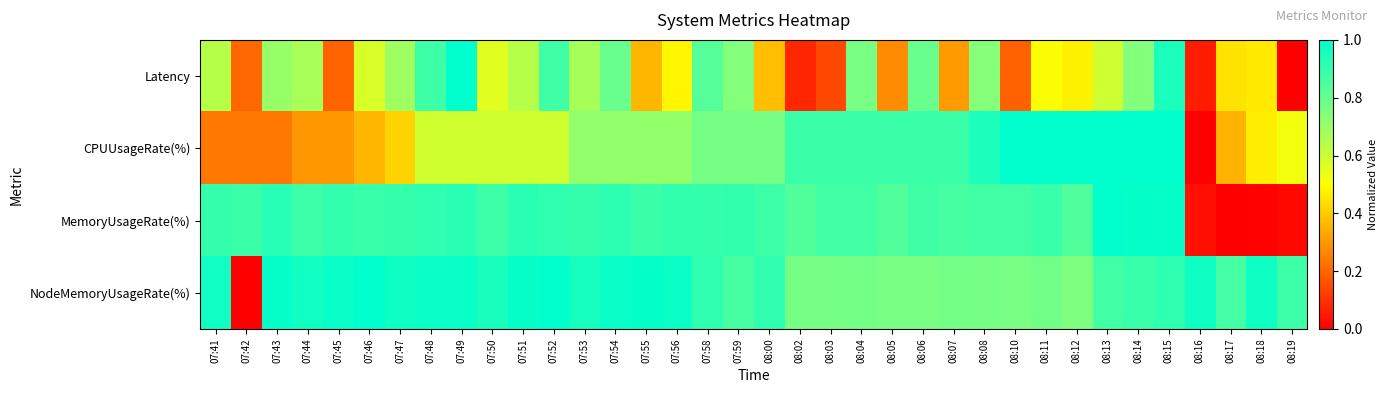

Reading right to left, list all the values displayed in this chart.

Latency: 08:19=0.0	08:18=0.5	08:17=0.4	08:16=0.1	08:15=0.9	08:14=0.7	08:13=0.6	08:12=0.5	08:11=0.5	08:10=0.2	08:08=0.7	08:07=0.3	08:06=0.8	08:05=0.3	08:04=0.8	08:03=0.1	08:02=0.1	08:00=0.4	07:59=0.7	07:58=0.8	07:56=0.5	07:55=0.4	07:54=0.8	07:53=0.7	07:52=0.9	07:51=0.6	07:50=0.6	07:49=1.0	07:48=0.9	07:47=0.7	07:46=0.6	07:45=0.2	07:44=0.7	07:43=0.7	07:42=0.2	07:41=0.6
CPUUsageRate(%): 08:19=0.5	08:18=0.5	08:17=0.4	08:16=0.0	08:15=1.0	08:14=1.0	08:13=1.0	08:12=1.0	08:11=1.0	08:10=1.0	08:08=0.9	08:07=0.9	08:06=0.9	08:05=0.9	08:04=0.9	08:03=0.9	08:02=0.9	08:00=0.8	07:59=0.8	07:58=0.8	07:56=0.7	07:55=0.7	07:54=0.7	07:53=0.7	07:52=0.6	07:51=0.6	07:50=0.6	07:49=0.6	07:48=0.6	07:47=0.4	07:46=0.4	07:45=0.3	07:44=0.3	07:43=0.2	07:42=0.2	07:41=0.2
MemoryUsageRate(%): 08:19=0.0	08:18=0.0	08:17=0.0	08:16=0.0	08:15=1.0	08:14=1.0	08:13=1.0	08:12=0.8	08:11=0.9	08:10=0.9	08:08=0.9	08:07=0.9	08:06=0.9	08:05=0.8	08:04=0.9	08:03=0.9	08:02=0.8	08:00=0.9	07:59=0.9	07:58=0.9	07:56=0.9	07:55=0.9	07:54=0.9	07:53=0.9	07:52=0.9	07:51=0.9	07:50=0.9	07:49=0.9	07:48=0.9	07:47=0.9	07:46=0.9	07:45=0.9	07:44=0.9	07:43=0.9	07:42=0.9	07:41=0.9
NodeMemoryUsageRate(%): 08:19=0.9	08:18=1.0	08:17=0.9	08:16=1.0	08:15=0.9	08:14=0.9	08:13=0.9	08:12=0.8	08:11=0.8	08:10=0.8	08:08=0.8	08:07=0.8	08:06=0.8	08:05=0.8	08:04=0.8	08:03=0.8	08:02=0.8	08:00=0.9	07:59=0.9	07:58=0.9	07:56=1.0	07:55=1.0	07:54=1.0	07:53=1.0	07:52=1.0	07:51=1.0	07:50=1.0	07:49=1.0	07:48=1.0	07:47=1.0	07:46=1.0	07:45=1.0	07:44=1.0	07:43=1.0	07:42=0.0	07:41=1.0